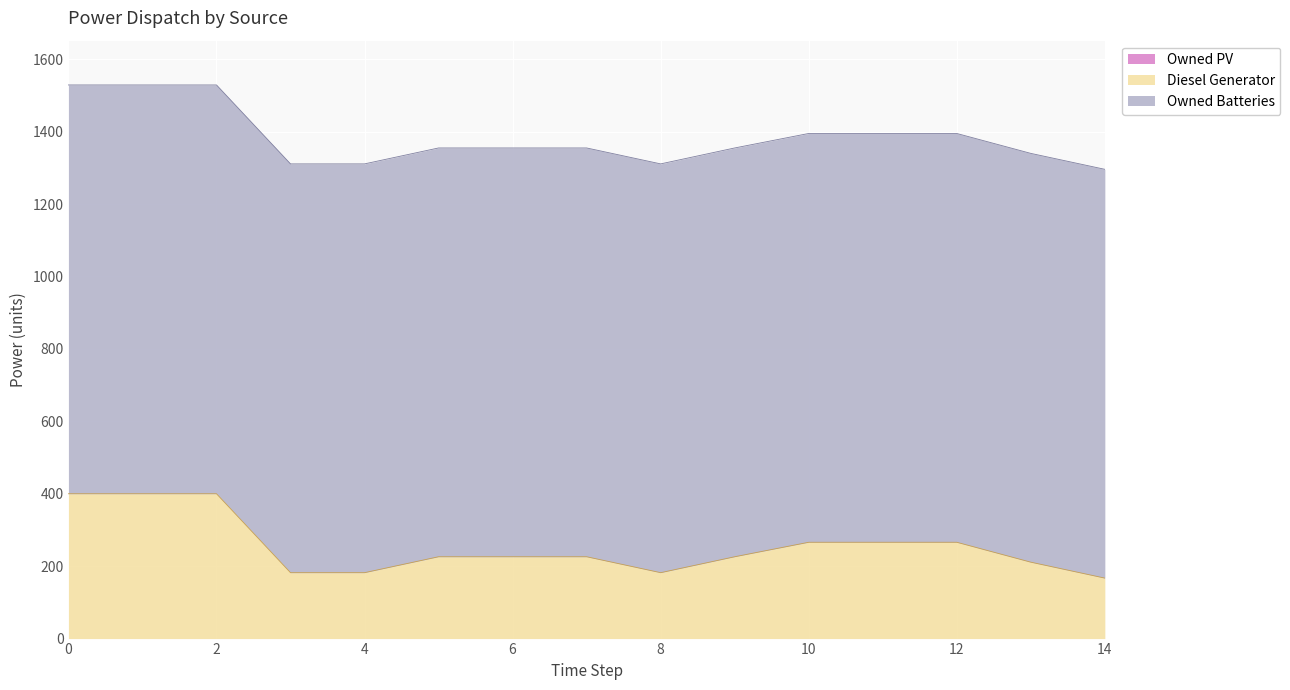

True or false: Diesel Generator and Owned PV intersect in this chart.

False